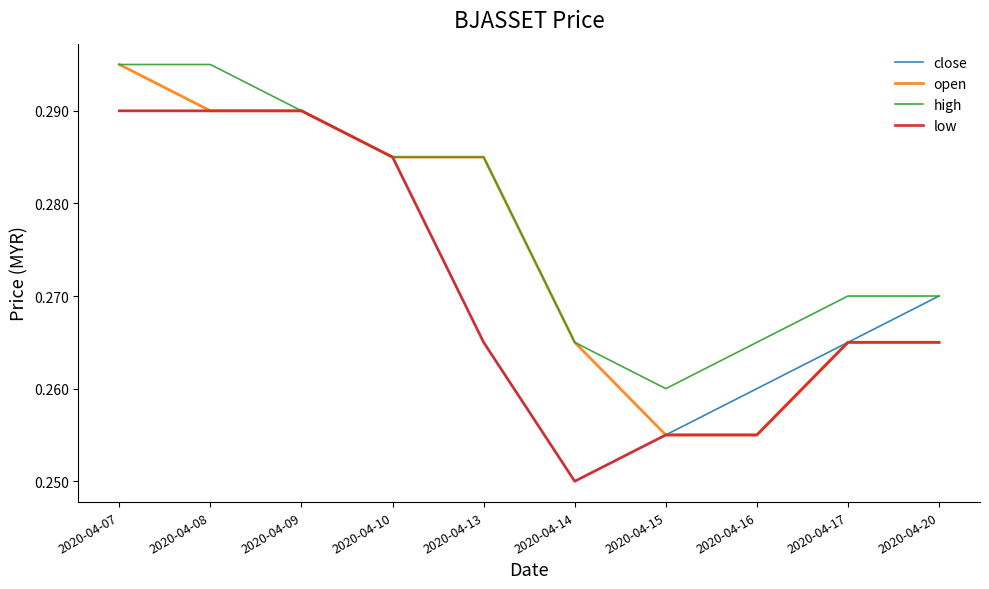

At which category does the chart reach its minimum across all series?

2020-04-14